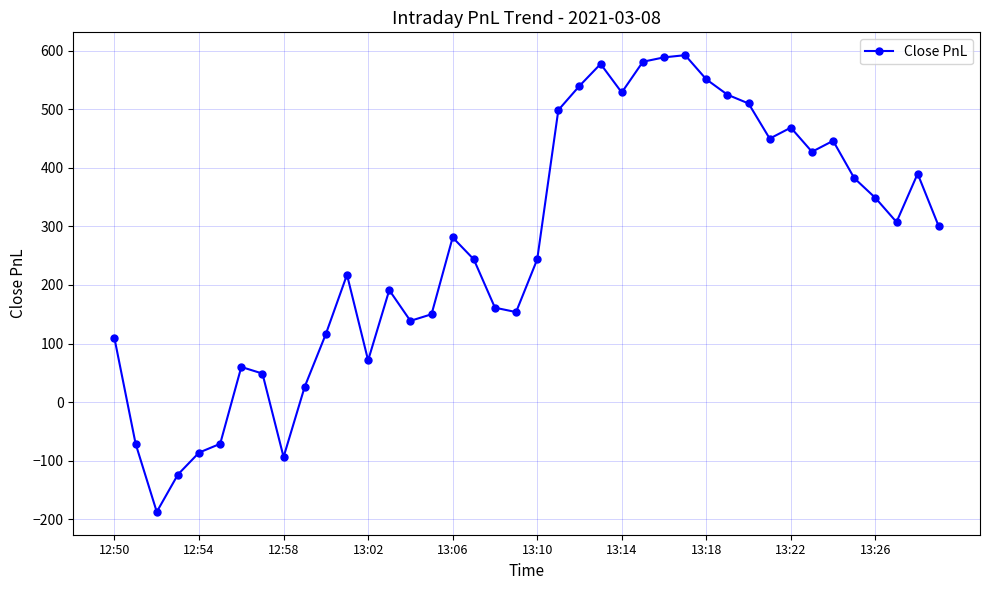

How many data points does each series have?

40